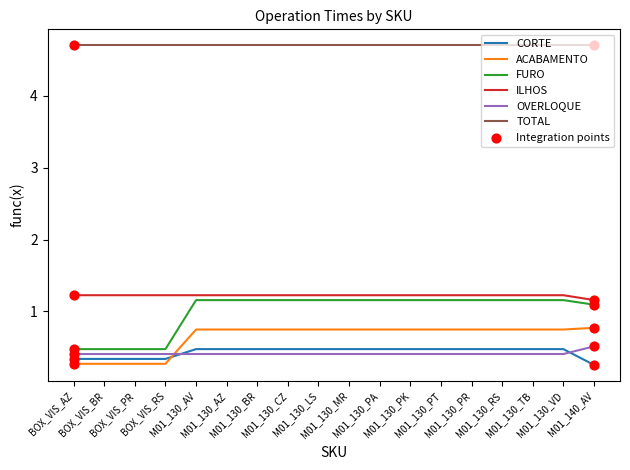

At how many categories does at least one series exceed 0?

18